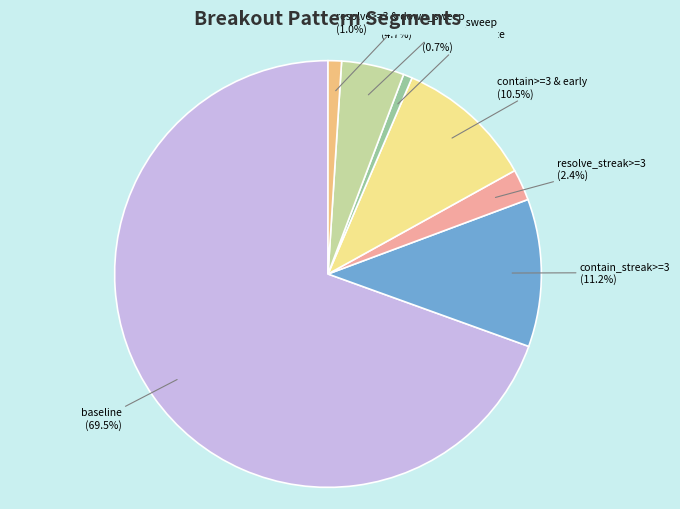

Does contain_streak>=3 represent more than half of the total?

No